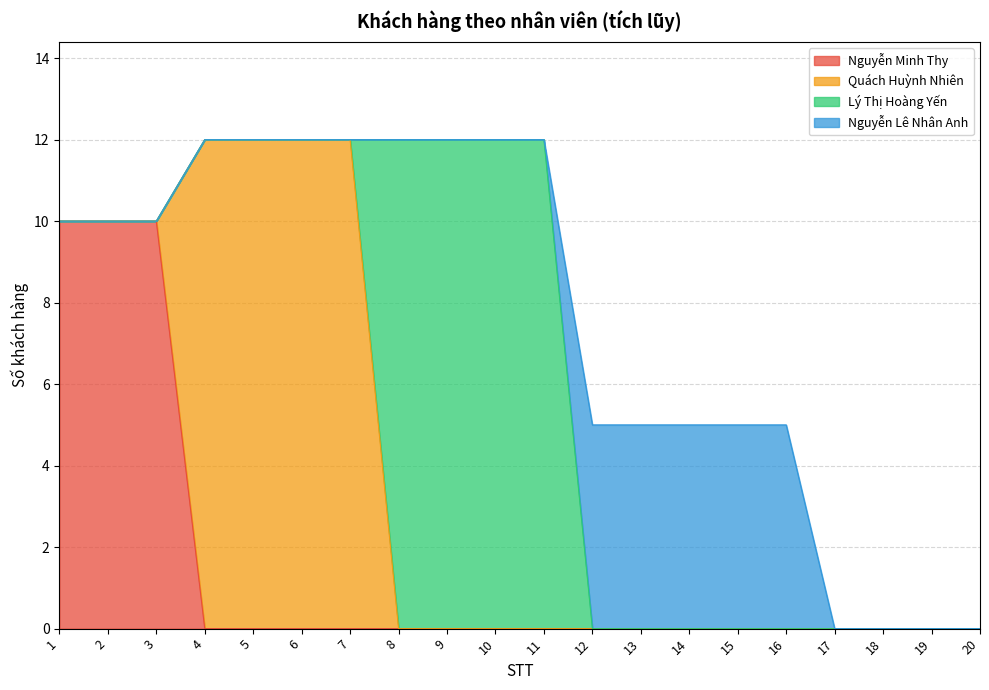

Reading left to right, what are all the values shown in this chart?

Nguyễn Minh Thy: 1=10	2=10	3=10	4=0	5=0	6=0	7=0	8=0	9=0	10=0	11=0	12=0	13=0	14=0	15=0	16=0	17=0	18=0	19=0	20=0
Quách Huỳnh Nhiên: 1=0	2=0	3=0	4=12	5=12	6=12	7=12	8=0	9=0	10=0	11=0	12=0	13=0	14=0	15=0	16=0	17=0	18=0	19=0	20=0
Lý Thị Hoàng Yến: 1=0	2=0	3=0	4=0	5=0	6=0	7=0	8=12	9=12	10=12	11=12	12=0	13=0	14=0	15=0	16=0	17=0	18=0	19=0	20=0
Nguyễn Lê Nhân Anh: 1=0	2=0	3=0	4=0	5=0	6=0	7=0	8=0	9=0	10=0	11=0	12=5	13=5	14=5	15=5	16=5	17=0	18=0	19=0	20=0